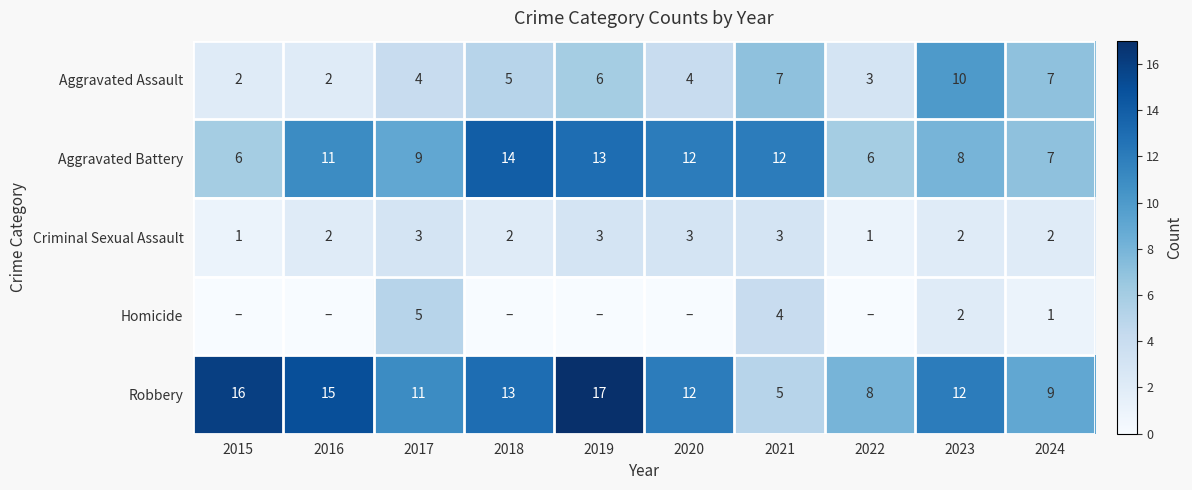

What value does the Aggravated Assault series have at 2017?

4